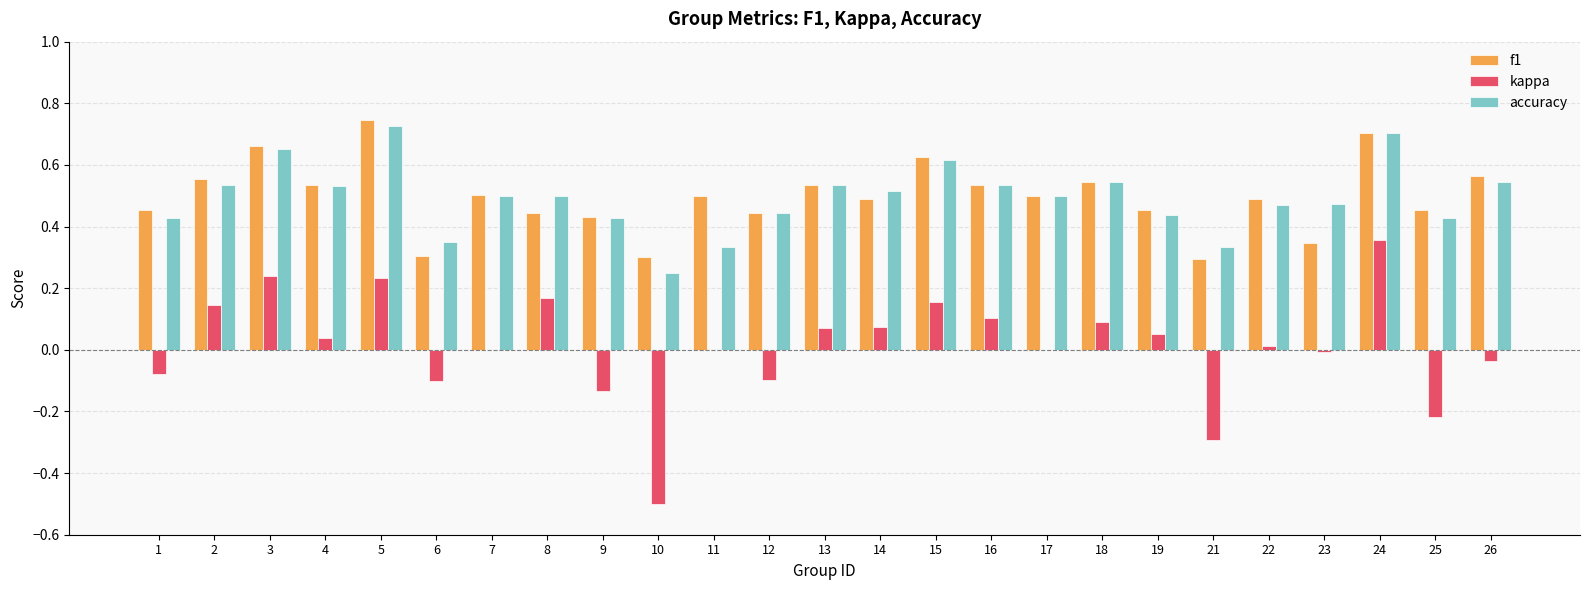

Where is accuracy nearest to the value 0?

10